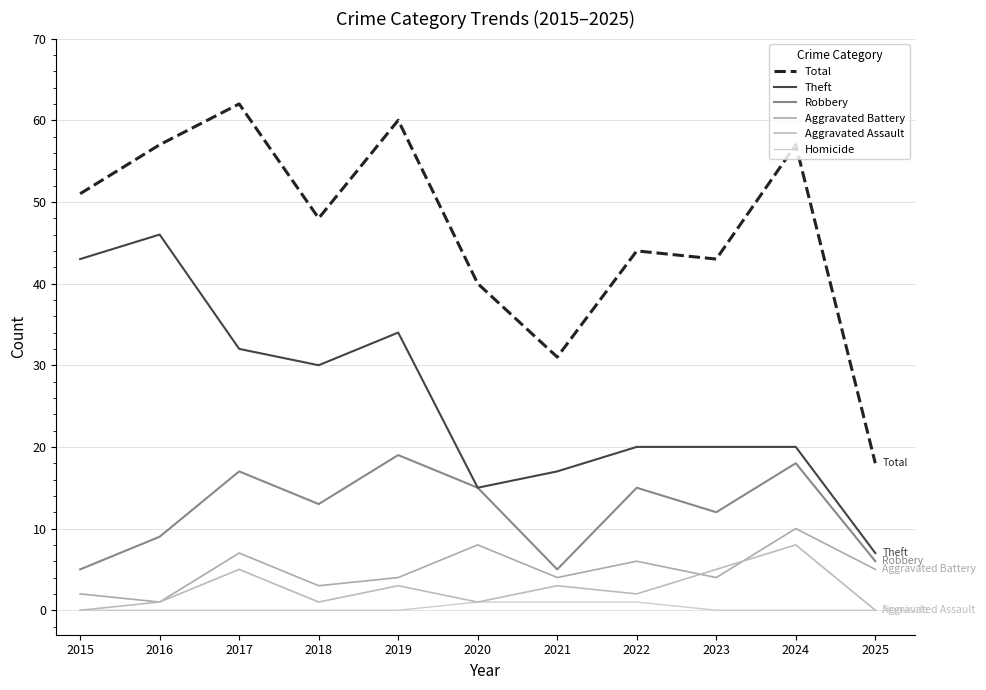

Where does the Robbery series first go above 13?

2017